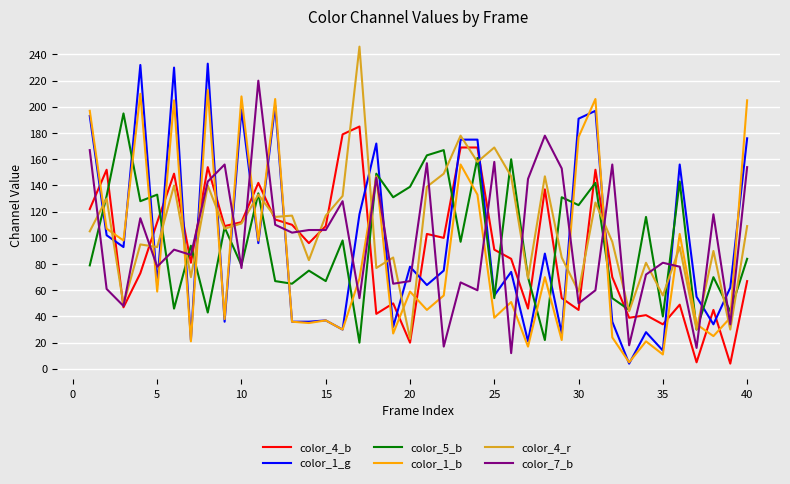

Which series has the largest total across all categories?

color_4_r